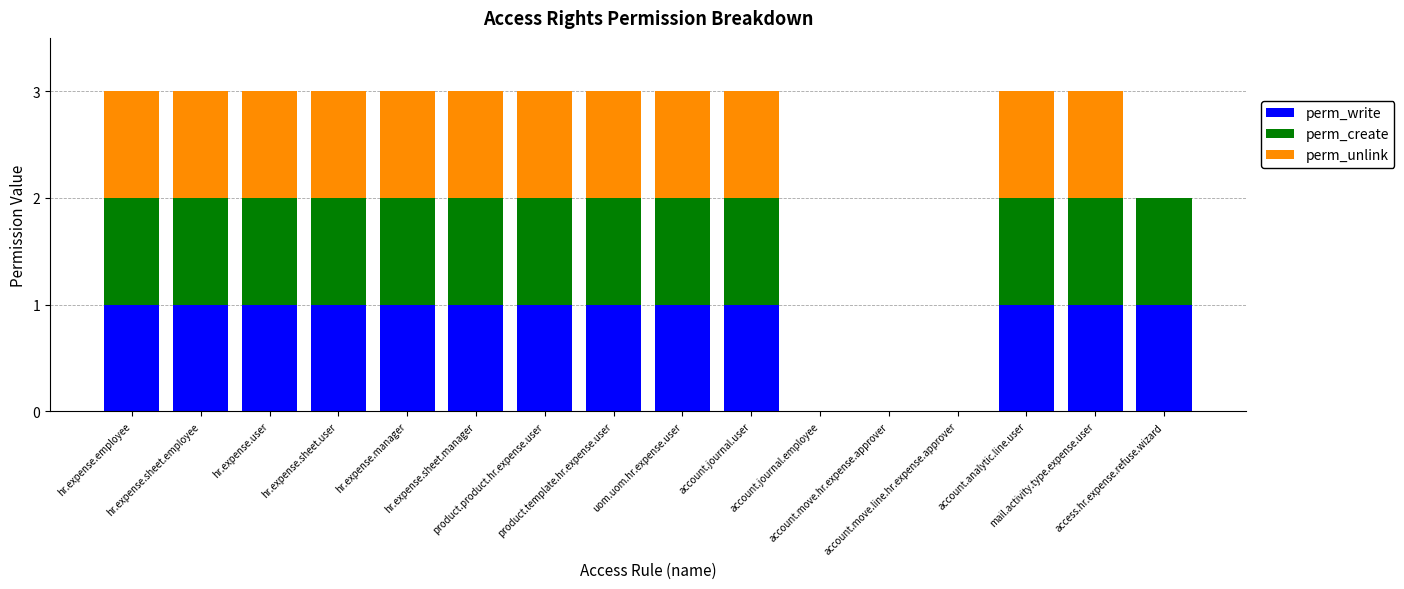

Are the bars grouped side by side (vs. stacked)?

No